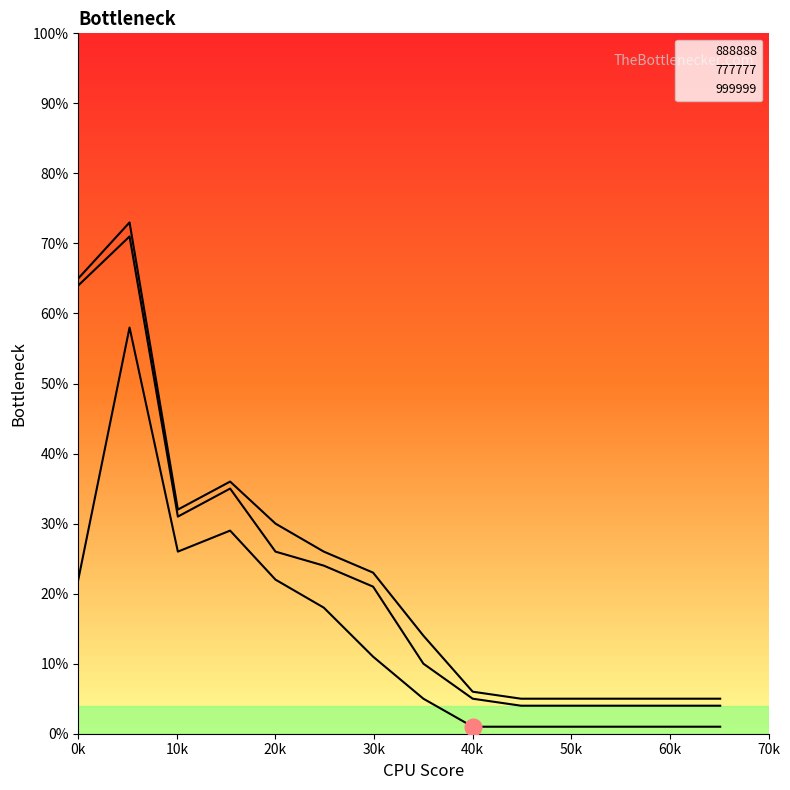

Is this an area chart (filled region under the line)?

No